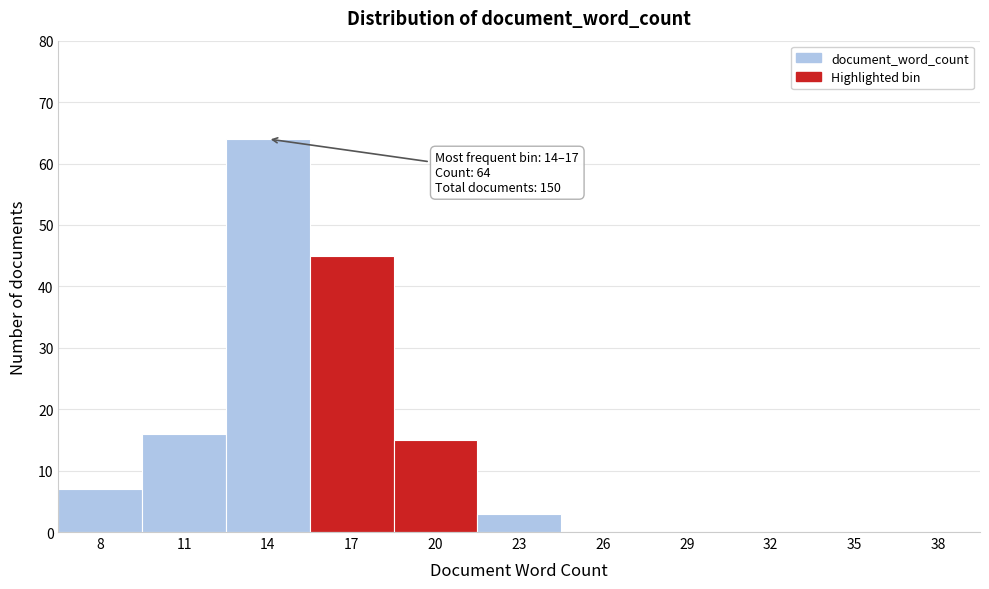

Reading right to left, extract all data points from this chart.

38=0	35=0	32=0	29=0	26=0	23=3	20=15	17=45	14=64	11=16	8=7